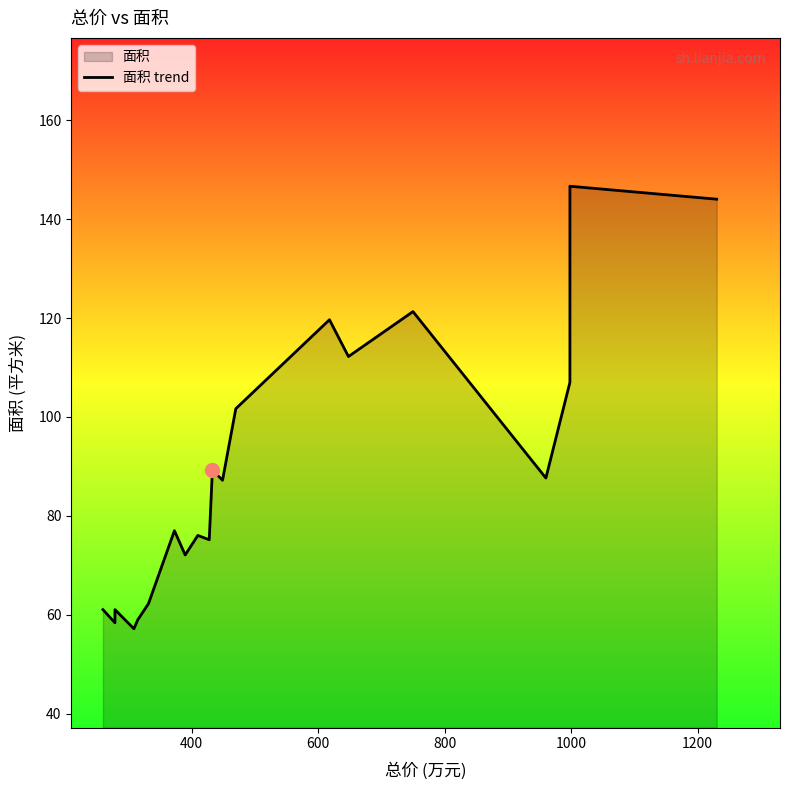

Reading left to right, list all the values displayed in this chart.

61.0	58.4	61.0	57.2	59.0	62.2	77.0	72.1	76.0	75.2	89.2	87.2	101.7	119.7	112.2	121.3	87.7	107.0	146.7	144.0